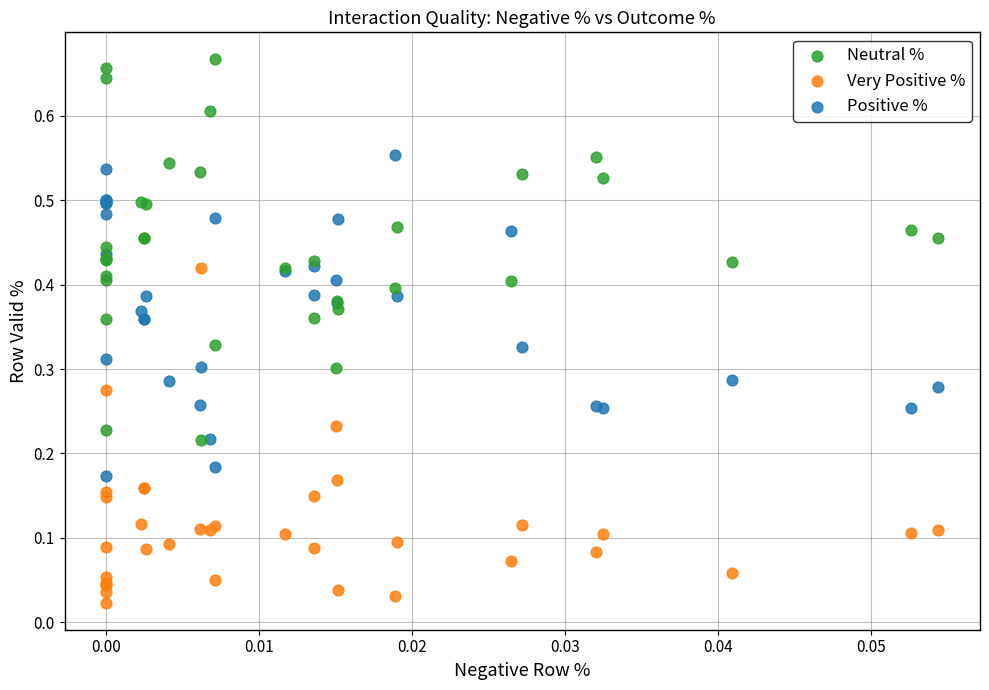

Which series reaches the maximum Y coordinate?

Neutral %